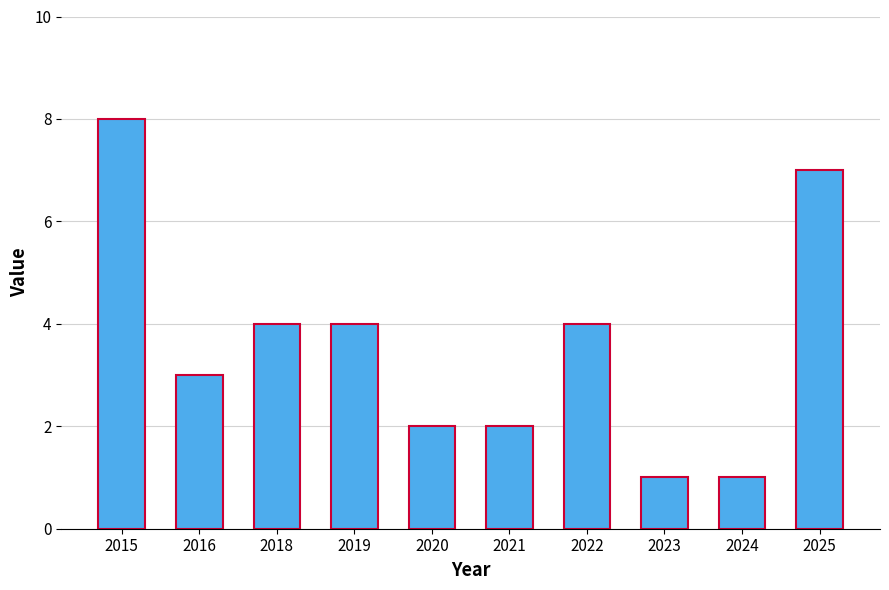

What is the value of the 3rd bar from the left?

4